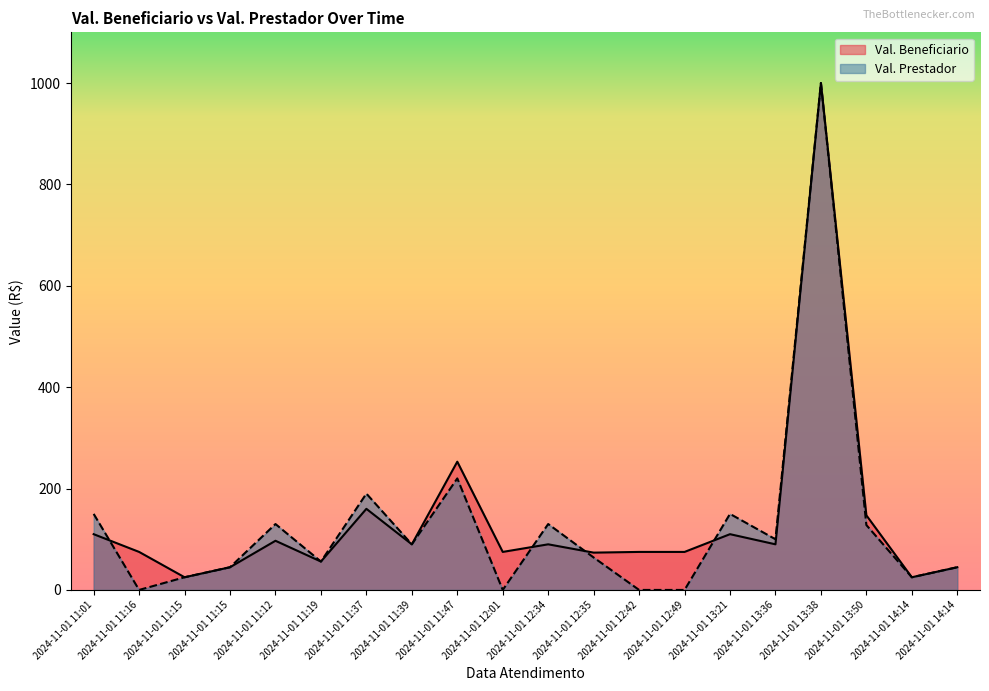

What is the total value across all series at 2024-11-01 11:15?

50.0